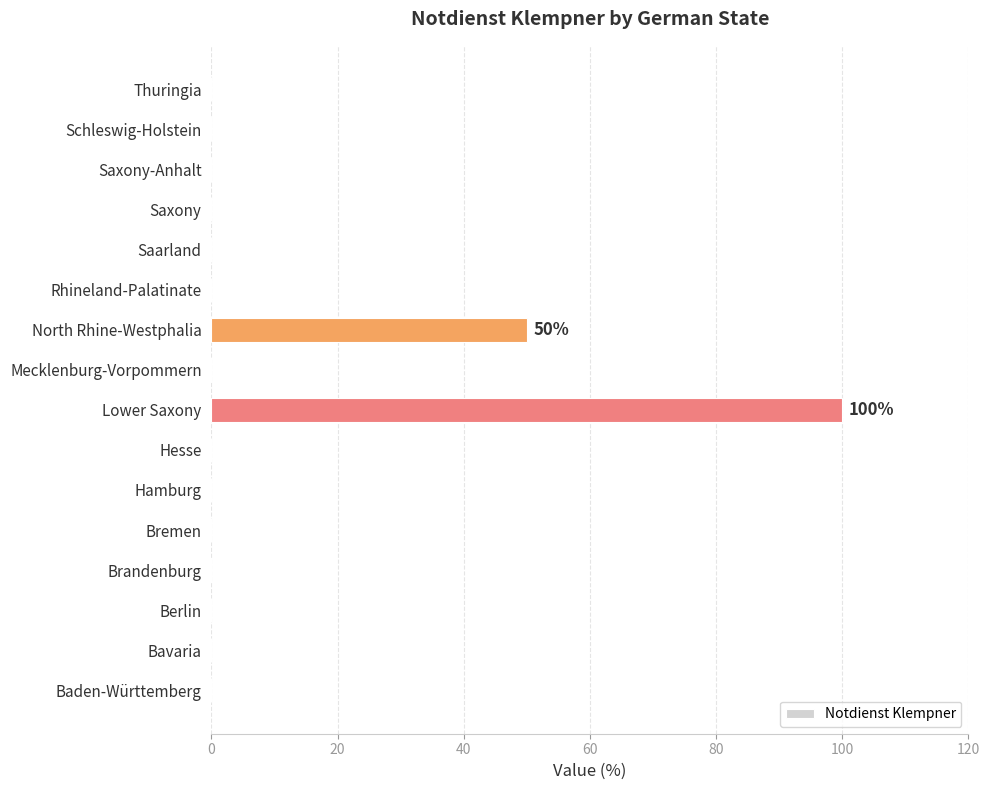

What is the sum of all values?

150